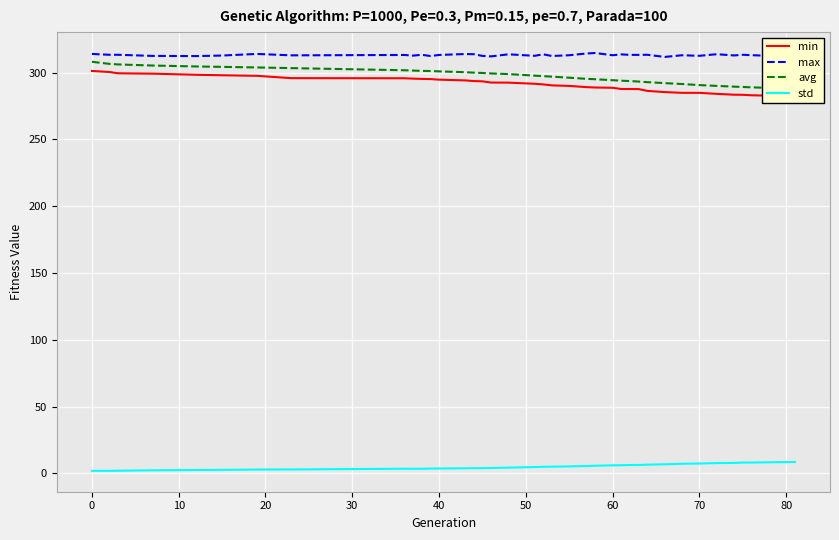

What are all the series names shown in the legend?

min, max, avg, std